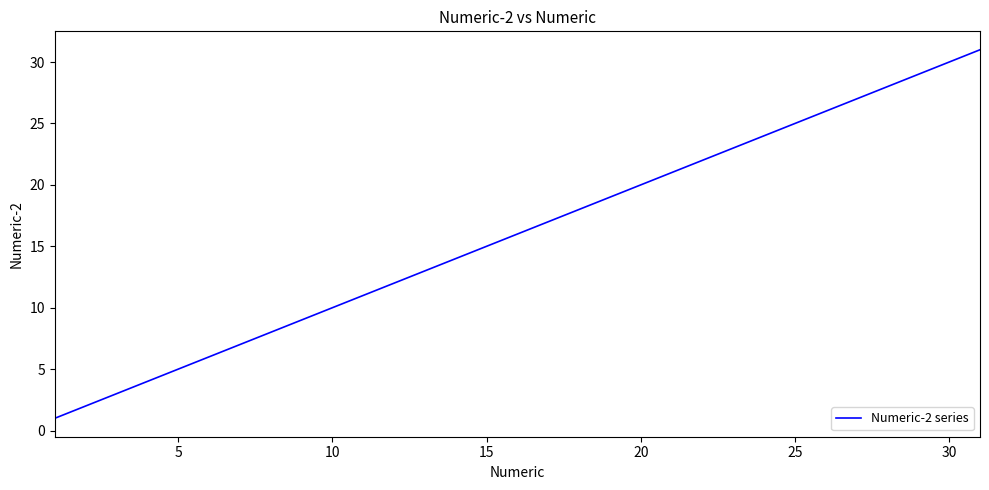

What is the difference between the maximum and minimum values?

30